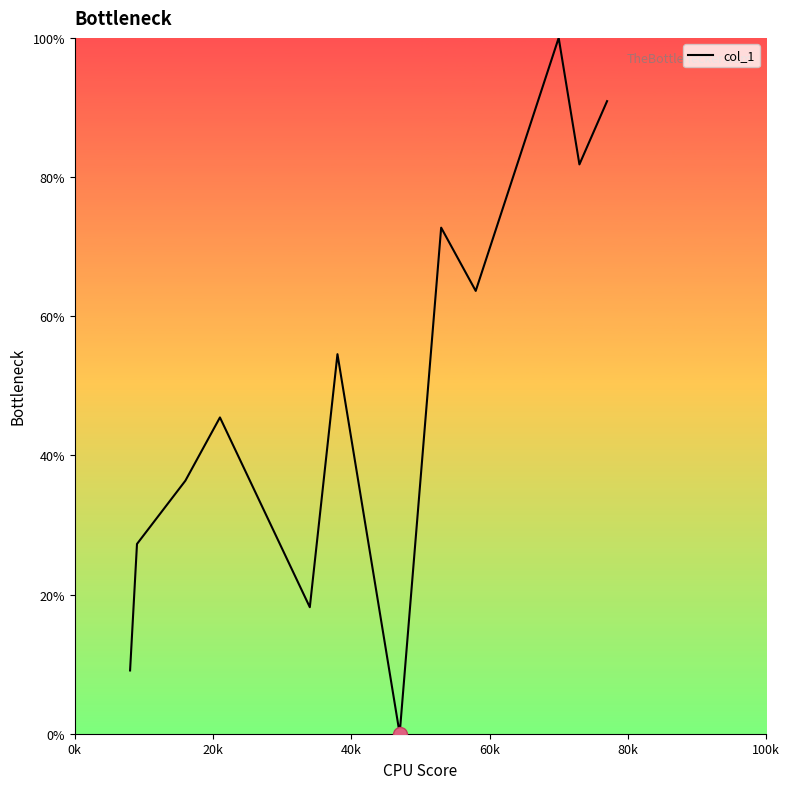

What is the maximum value shown in the chart?

100.0